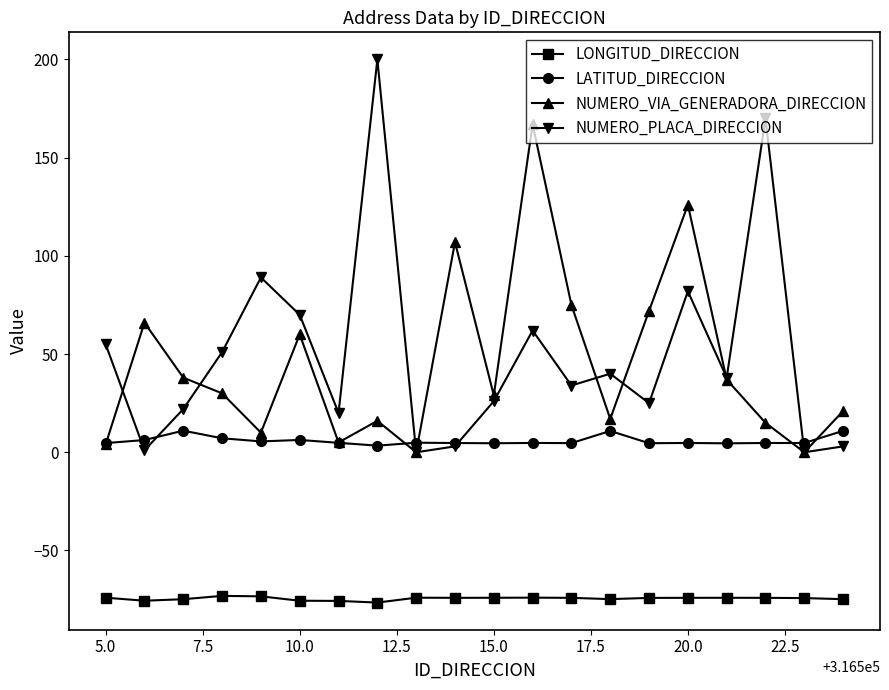

True or false: LATITUD_DIRECCION and LONGITUD_DIRECCION cross at least once.

False